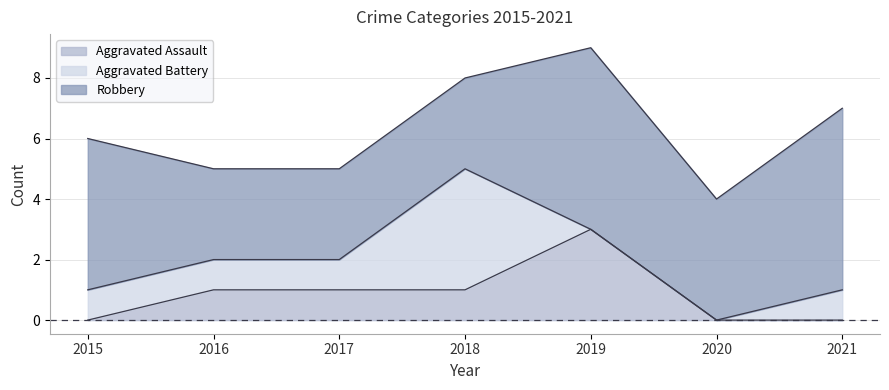

At which label does Aggravated Assault reach its peak?

2019